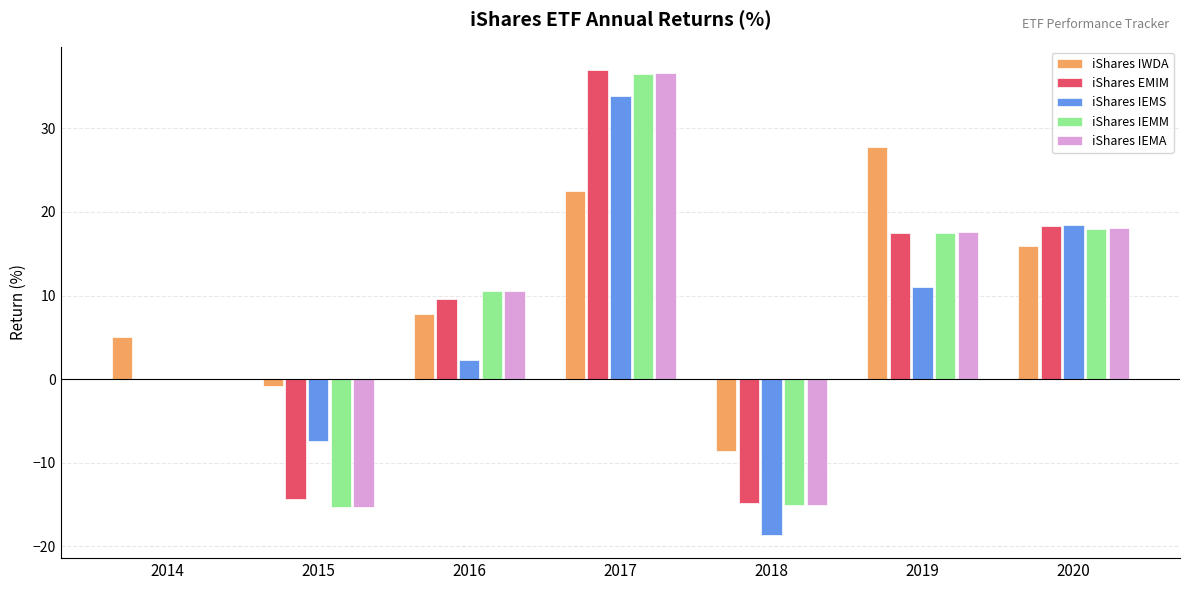

What is the approximate value of iShares IEMA at 2015?

-15.3